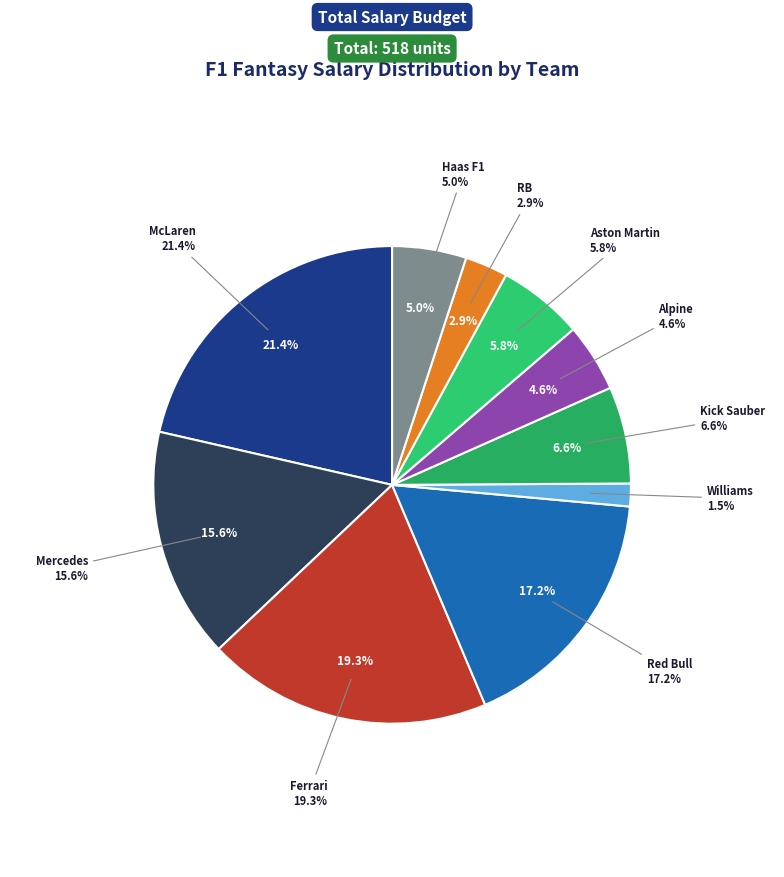

Do Red Bull and Aston Martin together represent more than half of the pie?

No